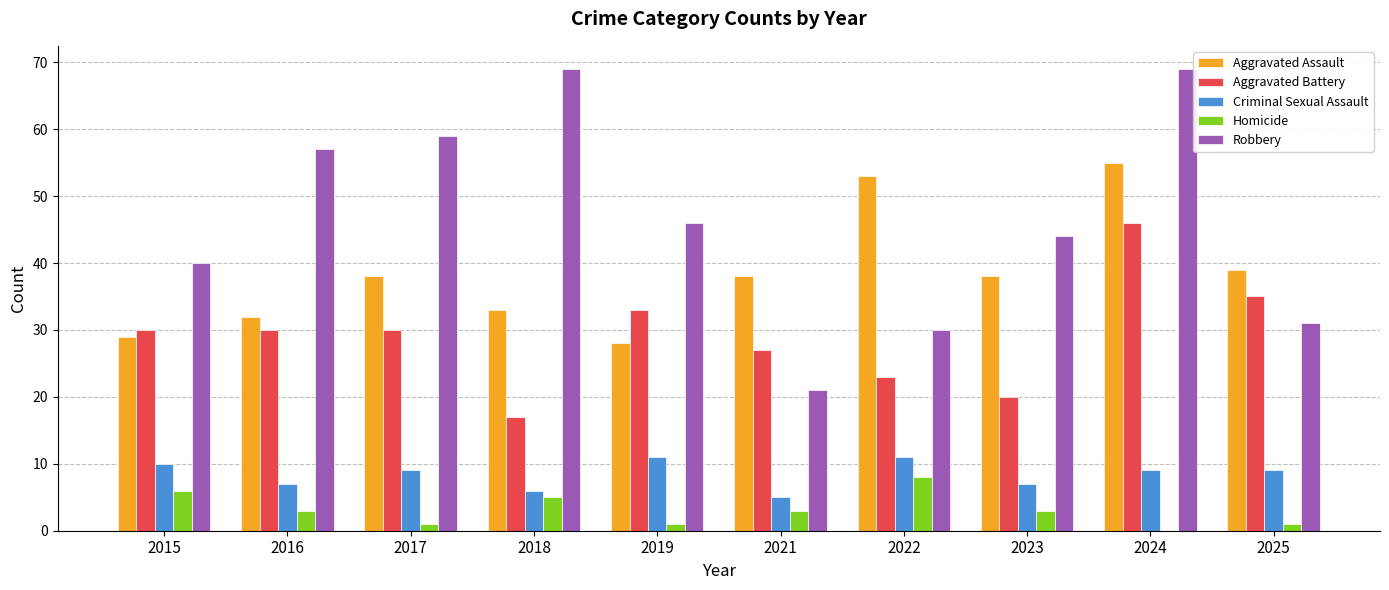

Reading left to right, extract all data points from this chart.

Aggravated Assault: 2015=29	2016=32	2017=38	2018=33	2019=28	2021=38	2022=53	2023=38	2024=55	2025=39
Aggravated Battery: 2015=30	2016=30	2017=30	2018=17	2019=33	2021=27	2022=23	2023=20	2024=46	2025=35
Criminal Sexual Assault: 2015=10	2016=7	2017=9	2018=6	2019=11	2021=5	2022=11	2023=7	2024=9	2025=9
Homicide: 2015=6	2016=3	2017=1	2018=5	2019=1	2021=3	2022=8	2023=3	2024=0	2025=1
Robbery: 2015=40	2016=57	2017=59	2018=69	2019=46	2021=21	2022=30	2023=44	2024=69	2025=31